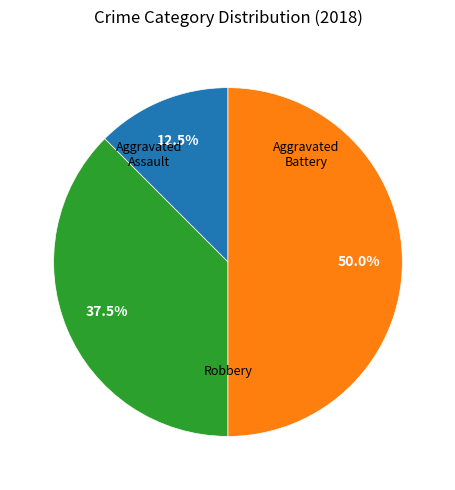

How many segments does this pie chart have?

3